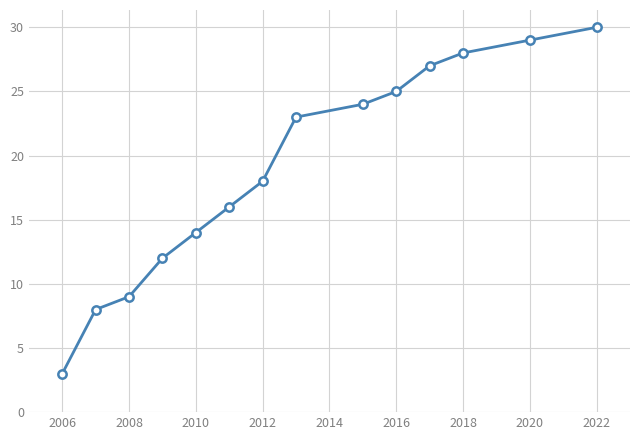

What is the value of the 6th point from the left?

16